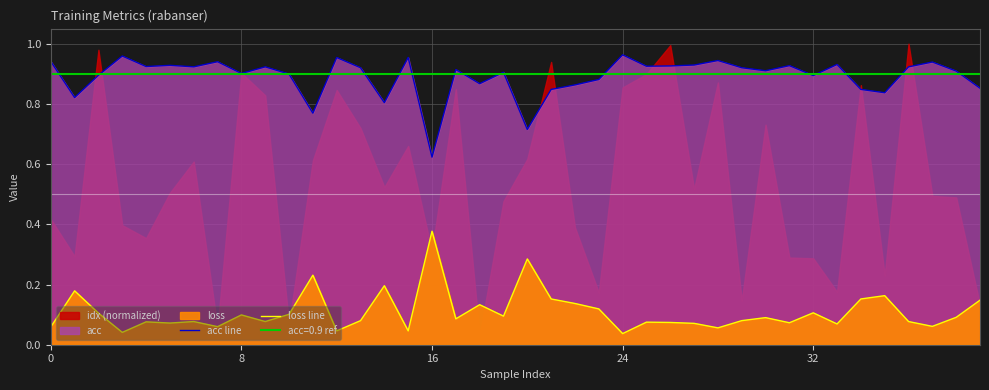

What is the difference between the maximum and minimum values in the acc line series?

0.3